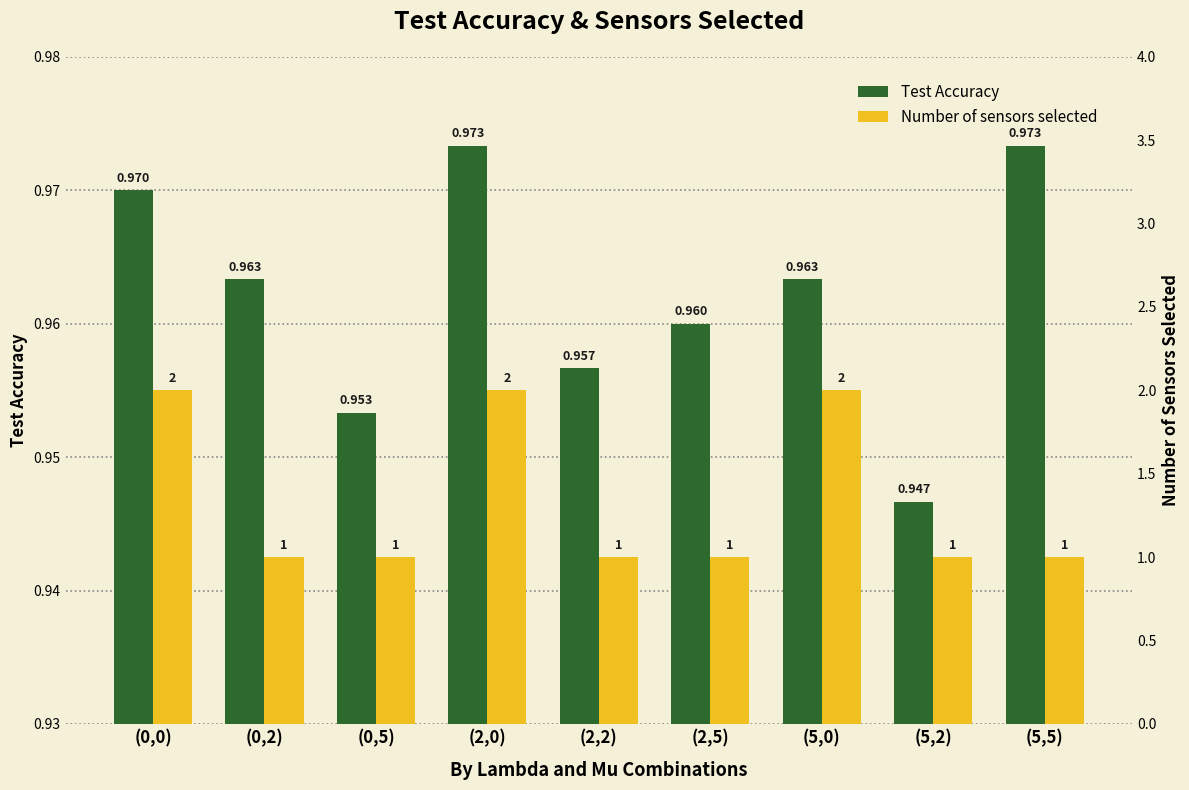

Where is Number of sensors selected nearest to the value 1?

(0,2)